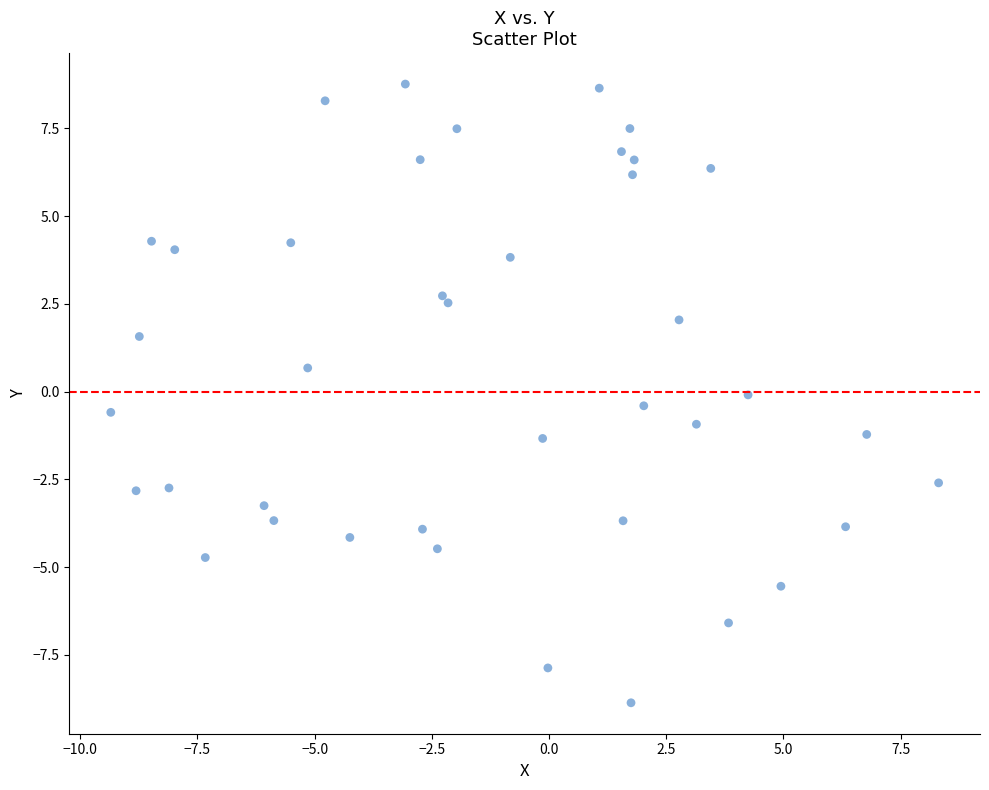

What is the range of X values (max minus min)?

17.7